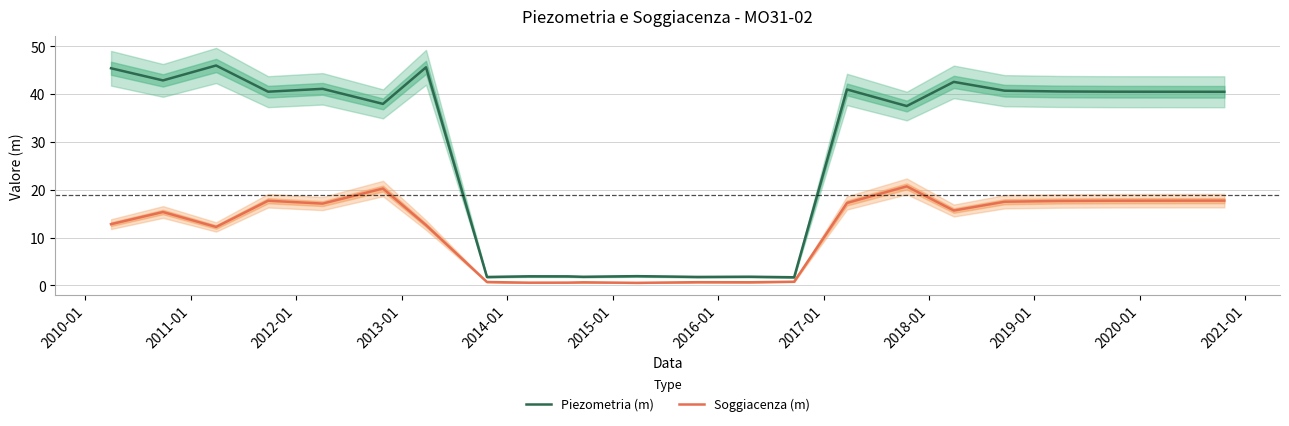

What is the highest value of the Piezometria (m) series?

46.0